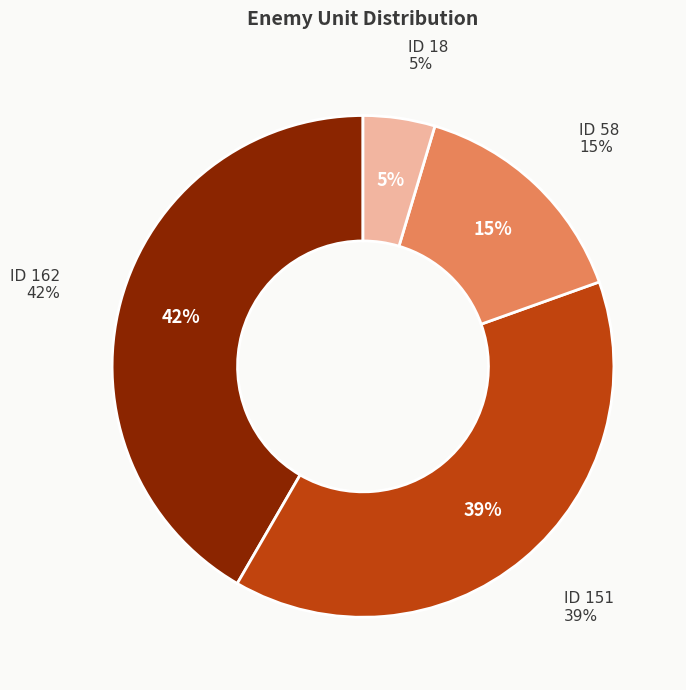

What is the largest slice in the pie chart?

ID 162